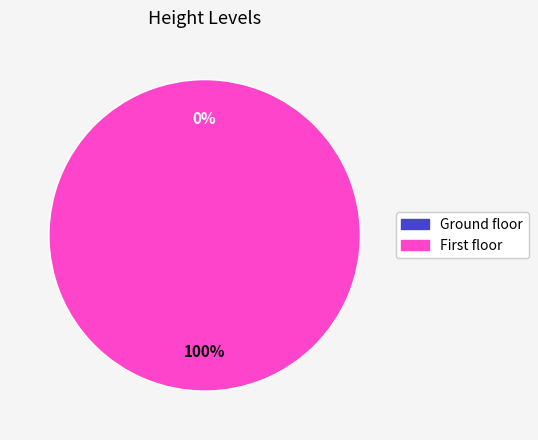

Rank the categories by value from lowest to highest.

Ground floor, First floor